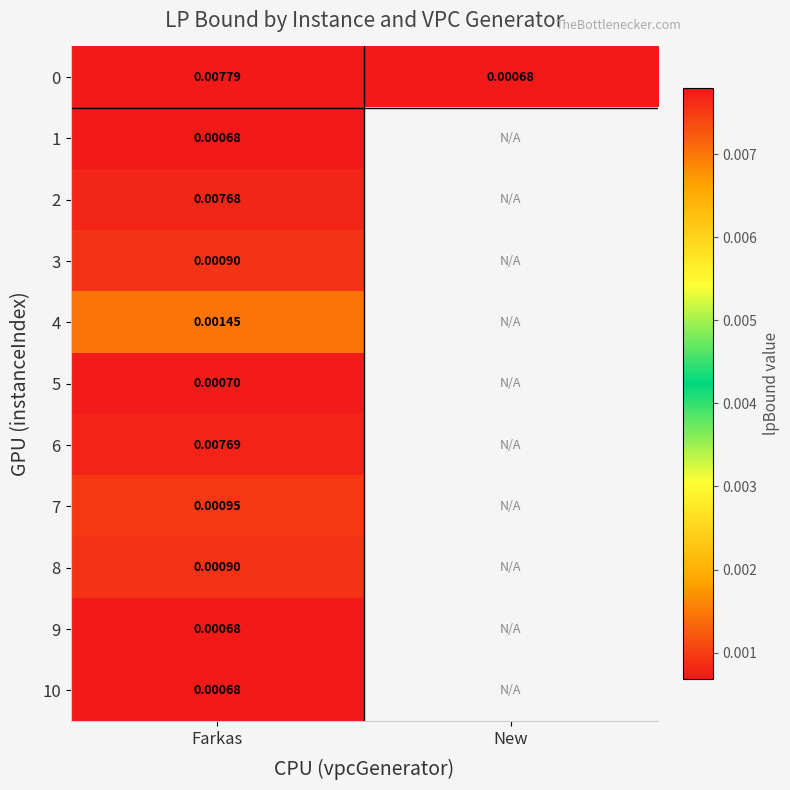

Which category has the lowest value in the 0 series?

New